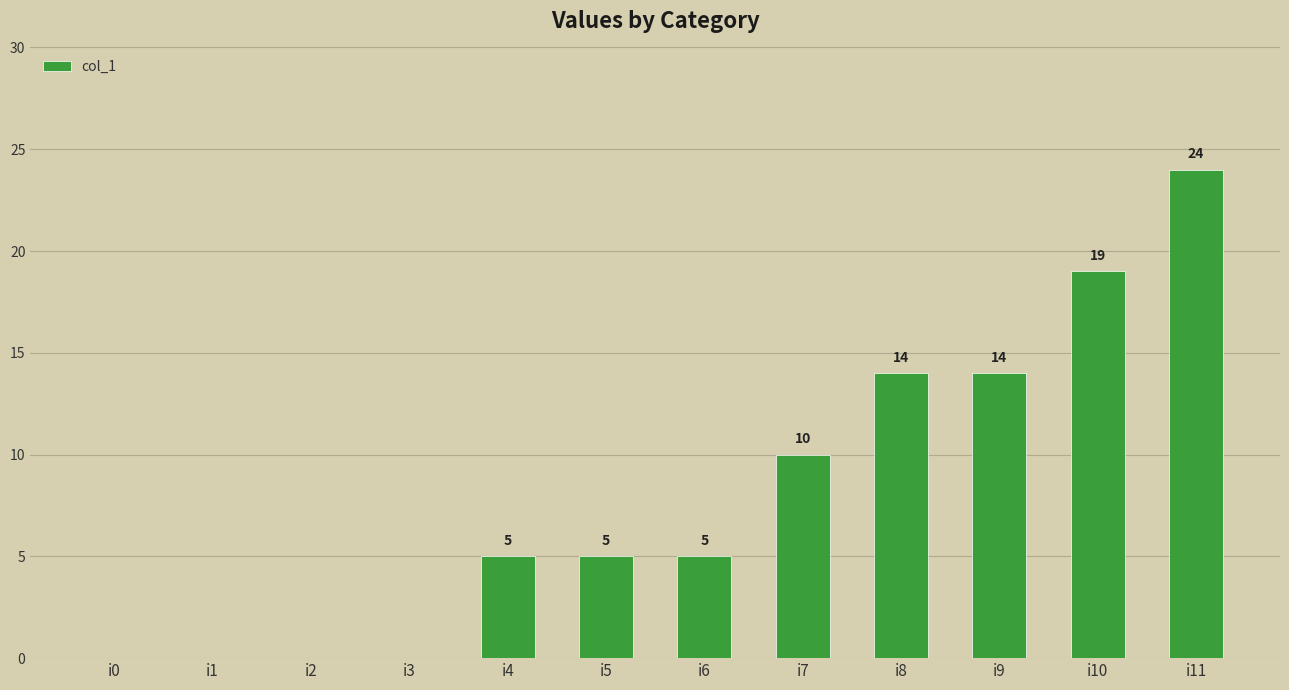

The value at i2 is 0. True or false?

True